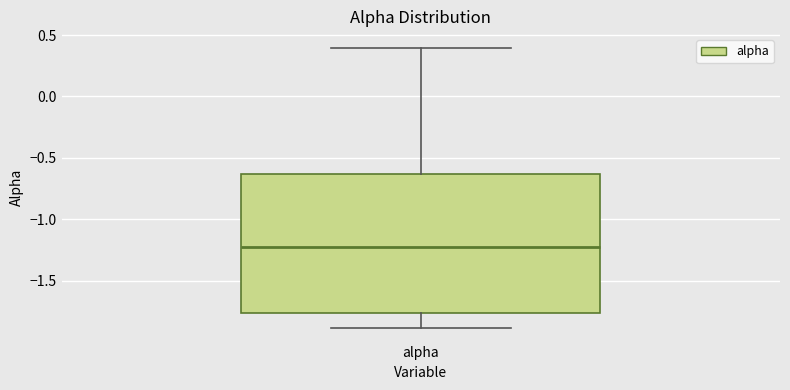

Transcribe this box plot: give where the median line is, the range the box spans, and where the two whiskers end, as read against the y-axis. The values are not printed on the chart, so give them approximately, as read against the axis.

median -1.25, box -1.75 to -0.65, whiskers -1.90 to 0.40